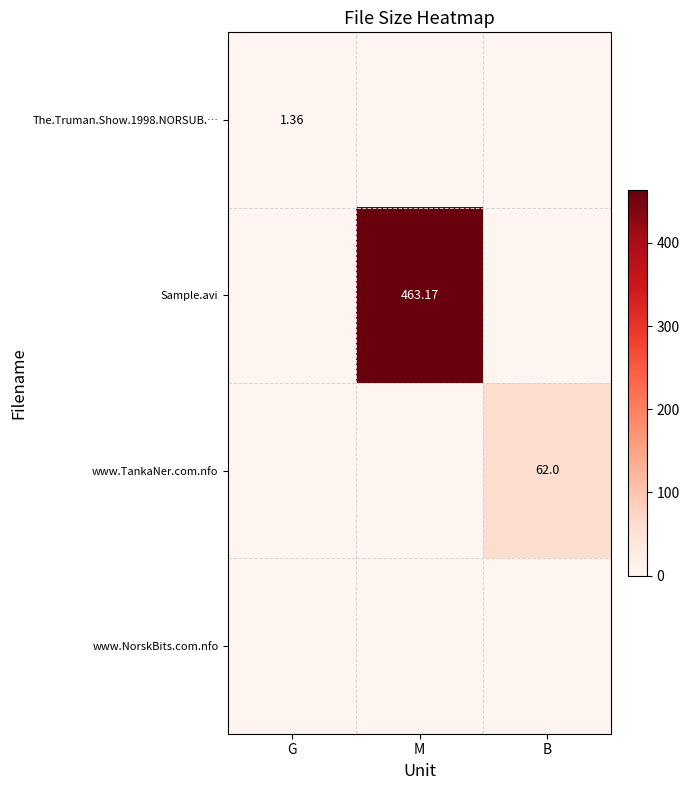

Which category has the lowest value in the www.TankaNer.com.nfo series?

G